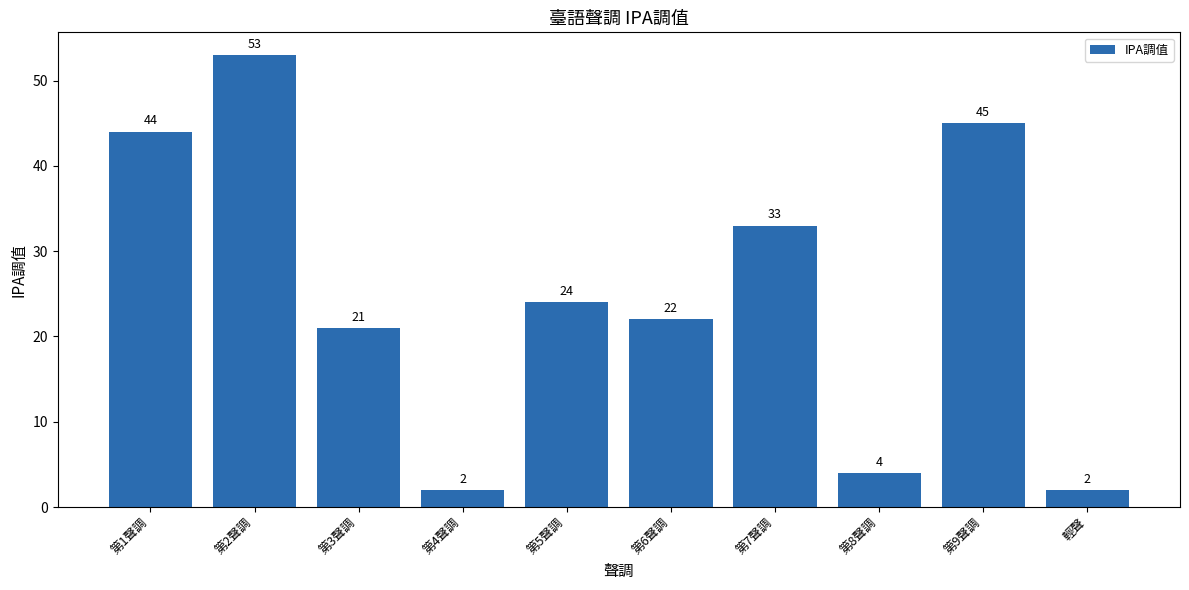

Reading right to left, list all the values displayed in this chart.

2	45	4	33	22	24	2	21	53	44